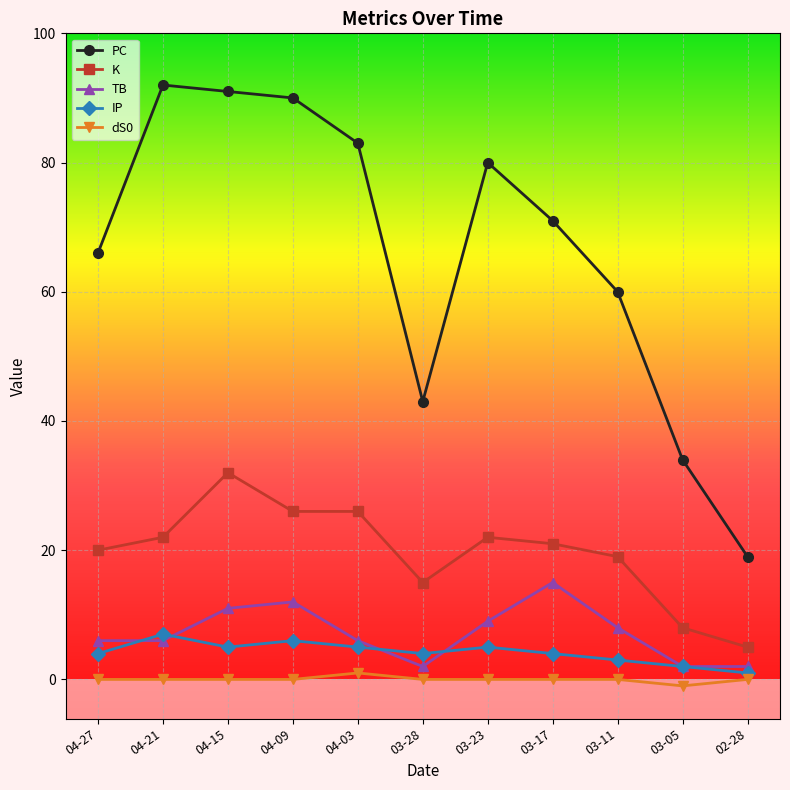

At which label is K closest to 18?

03-11